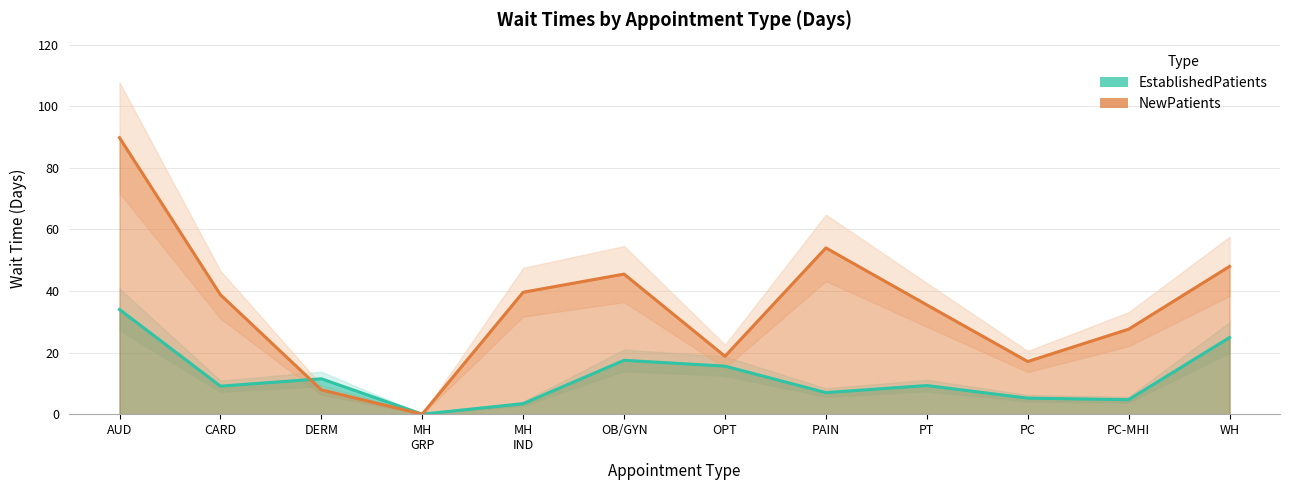

How many values in the EstablishedPatients series are below 9?

5